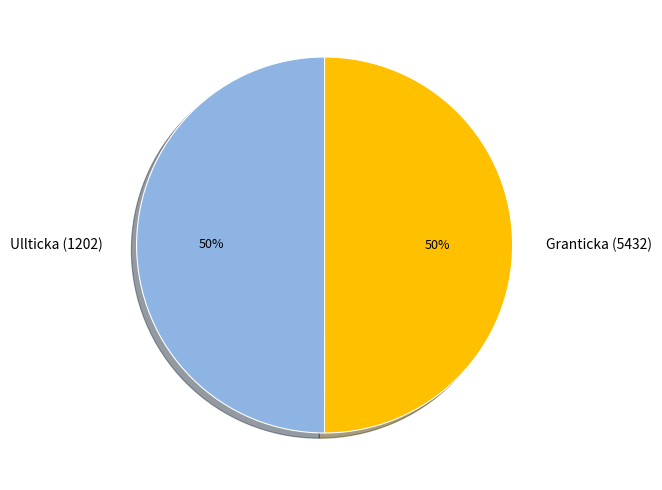

Approximately how many times larger is the value at Ullticka (1202) compared to Granticka (5432)?

1.0